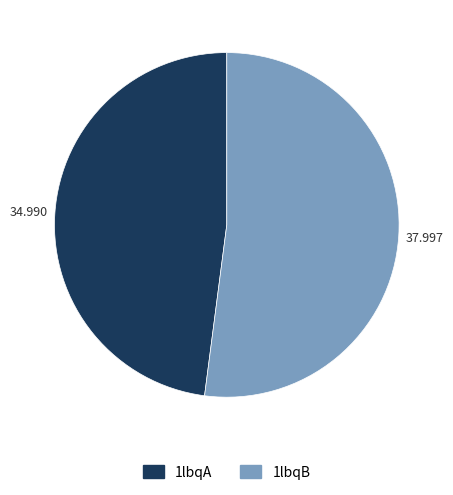

Is there a majority slice in this chart?

Yes